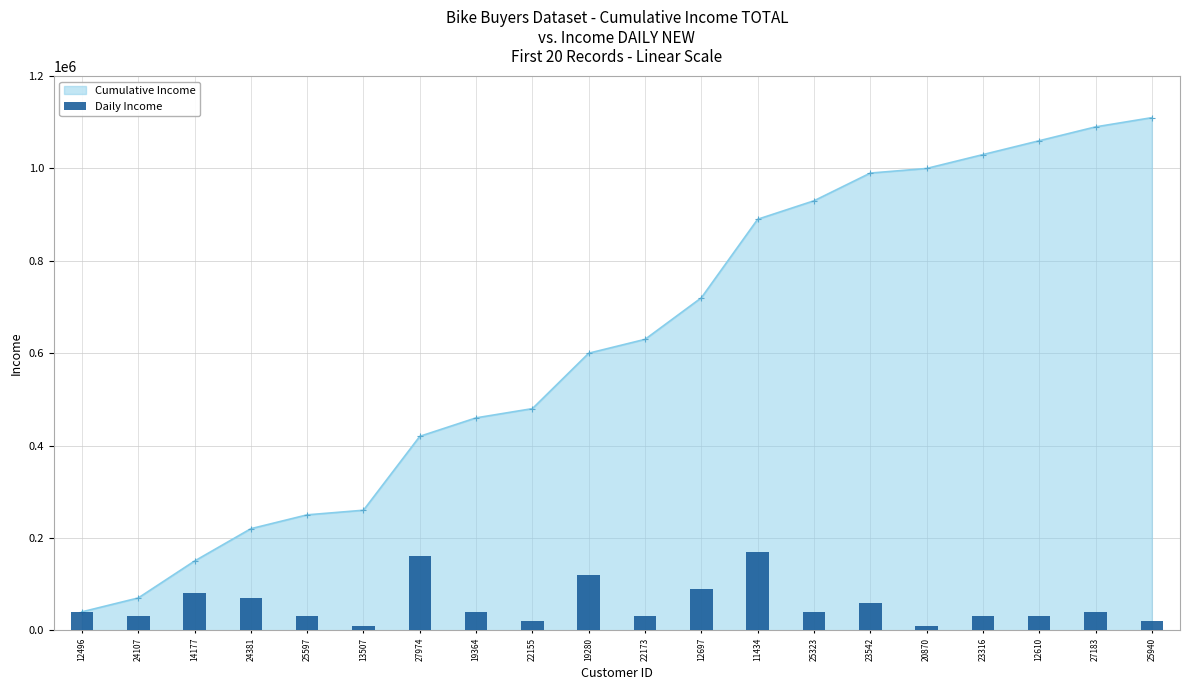

Are the bars horizontal?

No